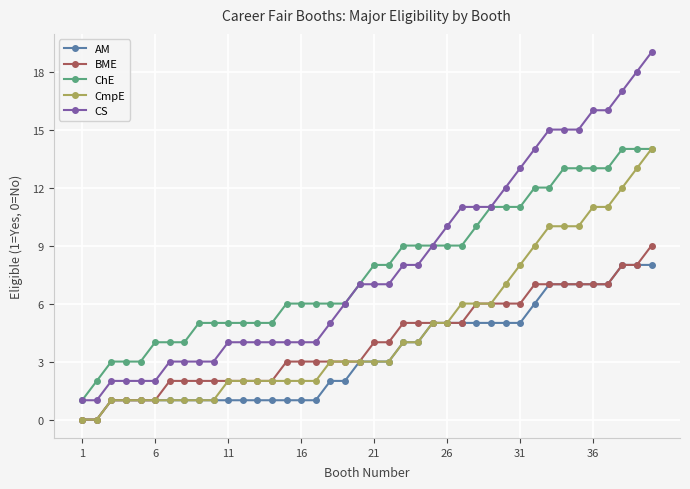

What is the highest value of the AM series?

8